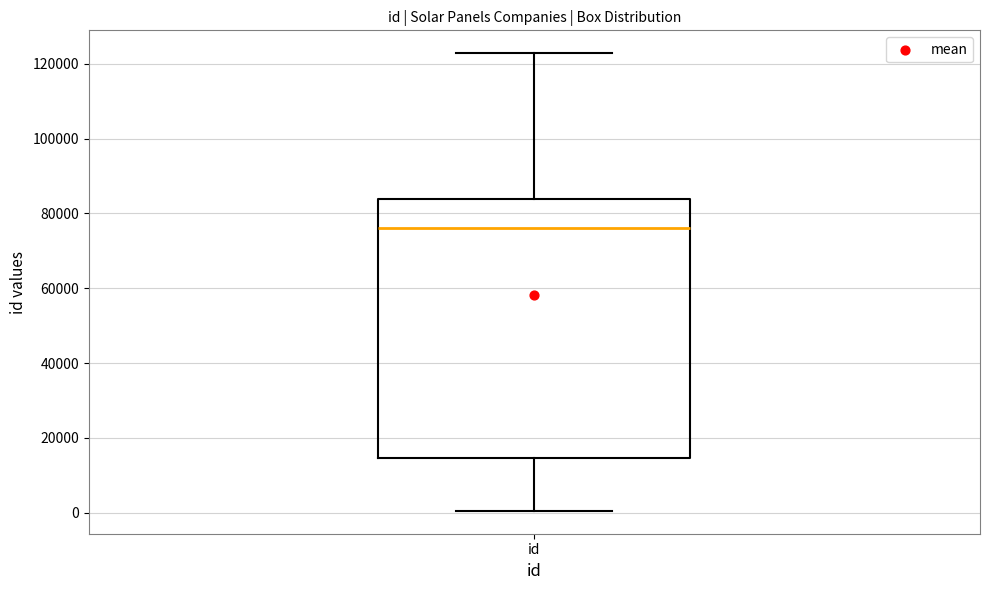

Read this box plot against the y-axis: the position of the median line, the range covered by the box, and the ends of both whiskers. The values are not printed on the chart, so give them approximately, as read against the axis.

median 76000, box 14000 to 84000, whiskers 0 to 122000